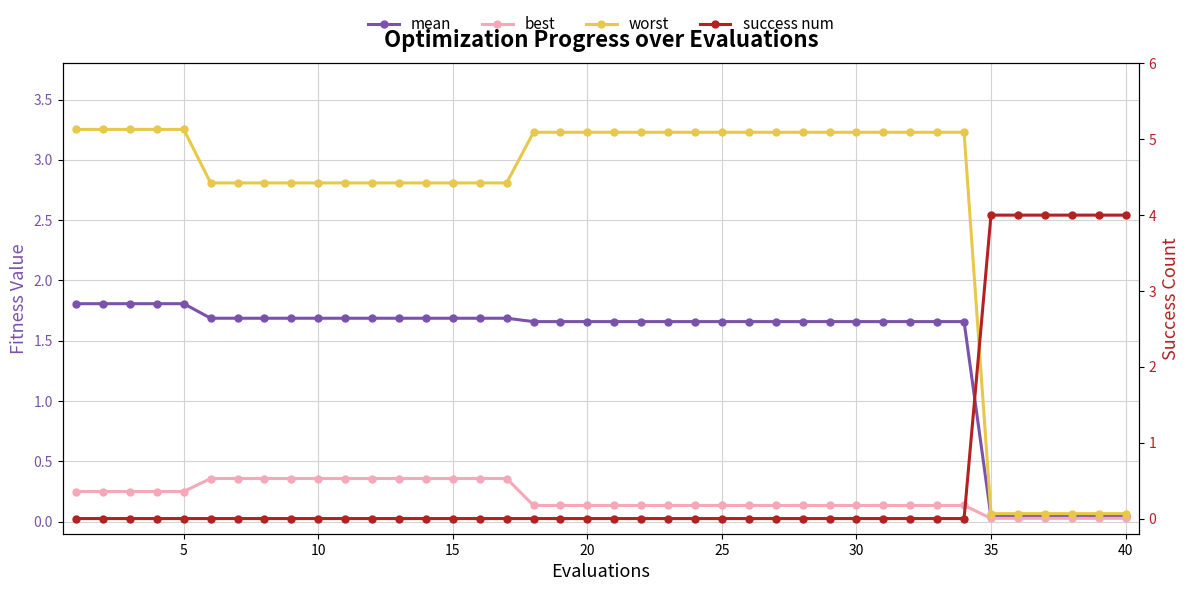

Count the number of data series in this chart.

4